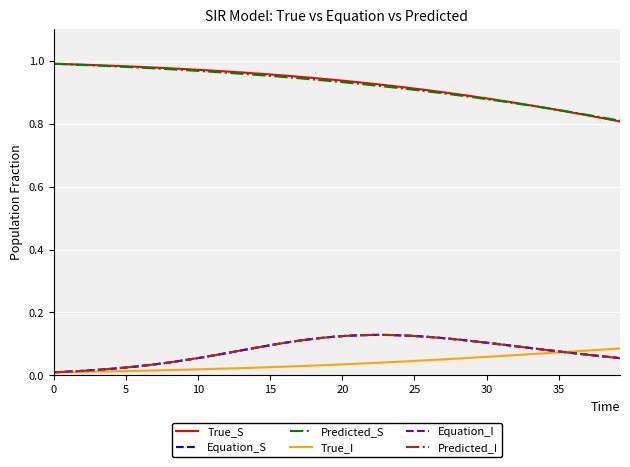

Is this an area chart (filled region under the line)?

No